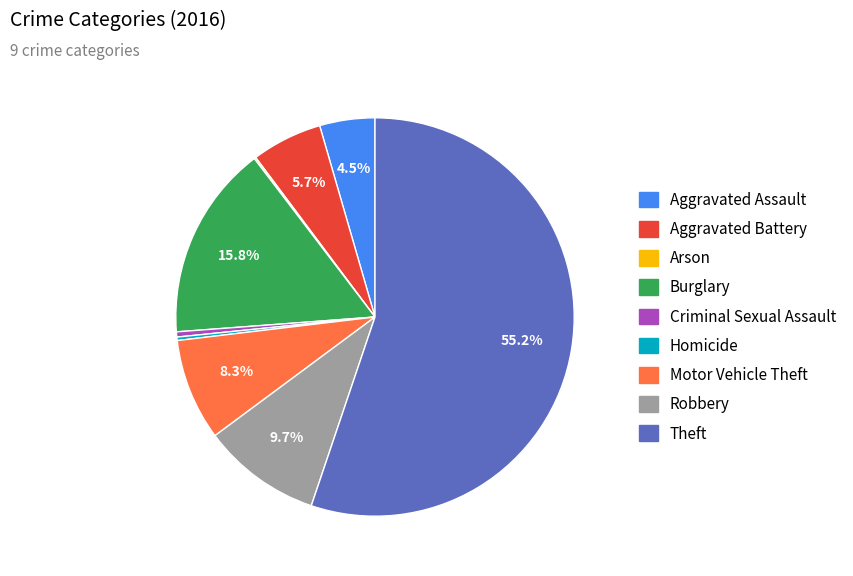

Do Burglary and Robbery together represent more than half of the pie?

No